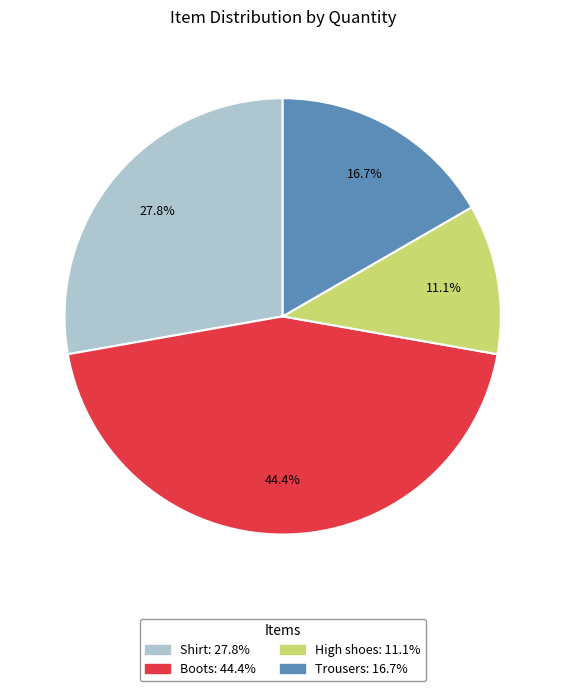

Does Boots account for over 50% of the chart?

No